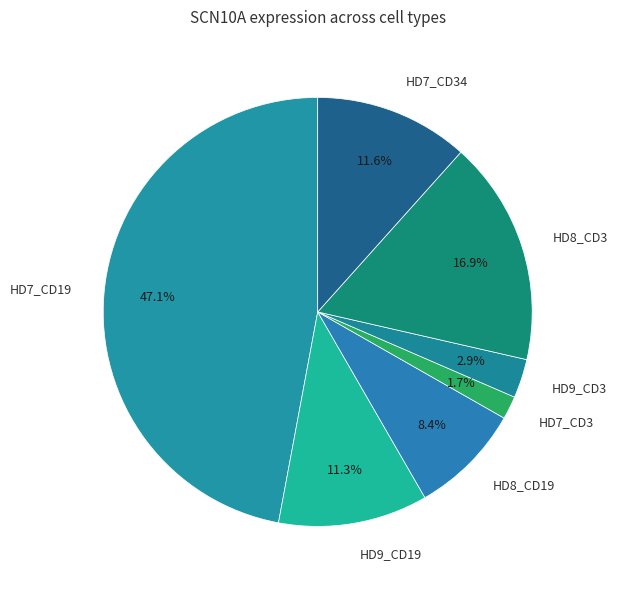

To the nearest percent, what percentage of the pie is HD7_CD19?

47%